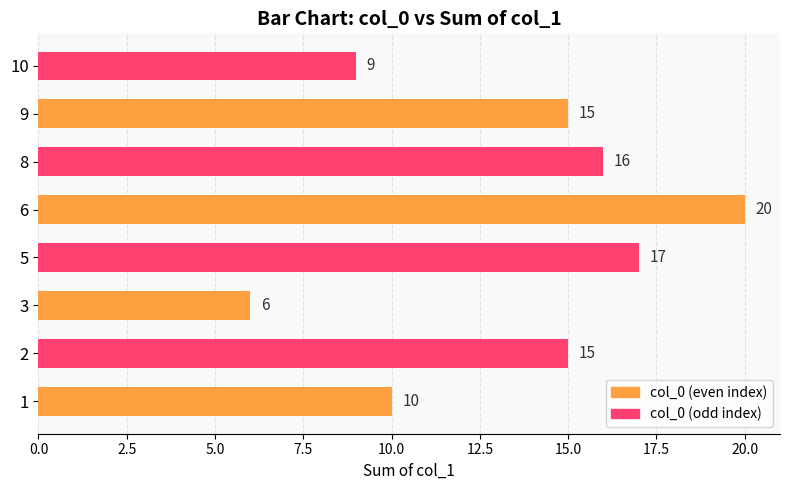

The chart shows a value of 28 at 5. True or false?

False